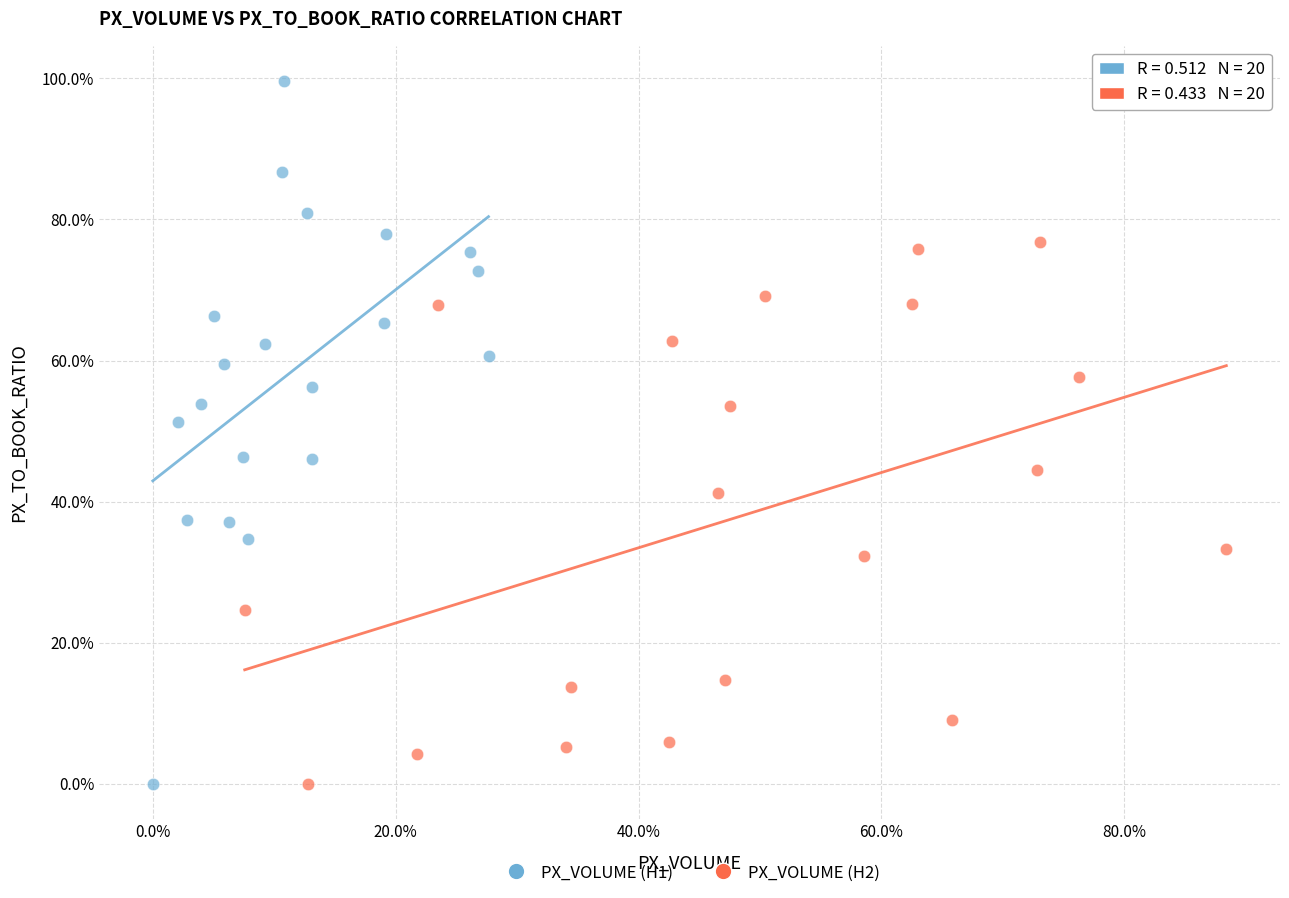

Which series has the widest spread of Y values?

PX_VOLUME (H1)